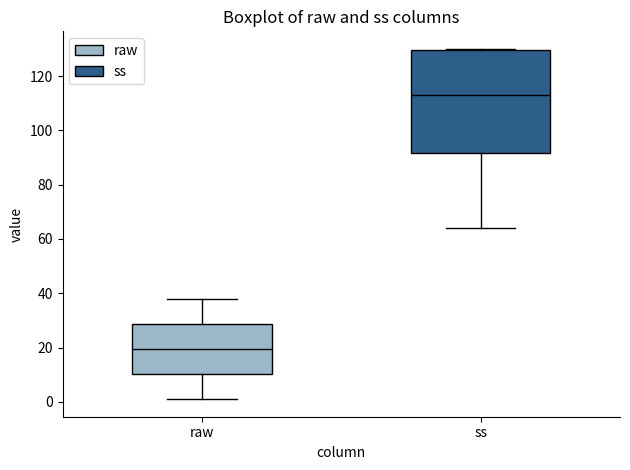

Which box has the lowest median line?

raw